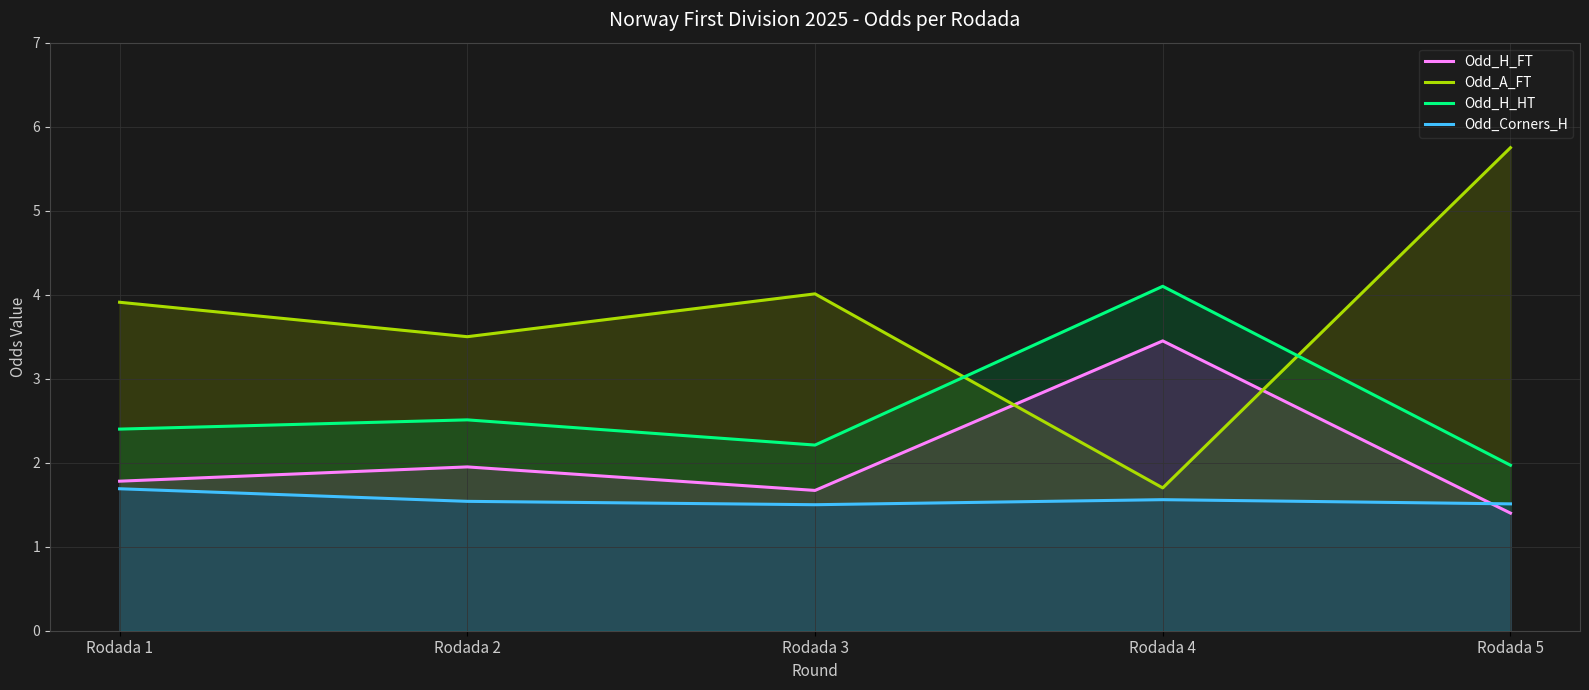

Where is the first local minimum for Odd_H_HT?

Rodada 3